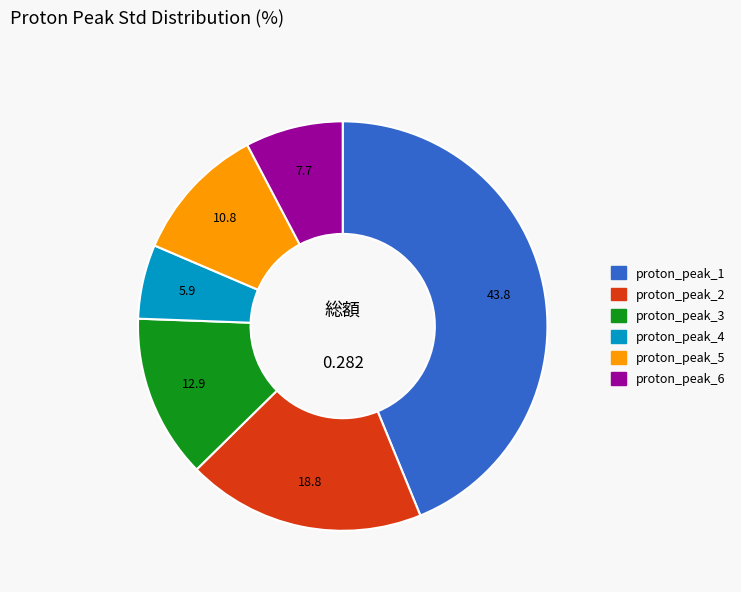

Is the sum of proton_peak_3 and proton_peak_2 greater than half?

No